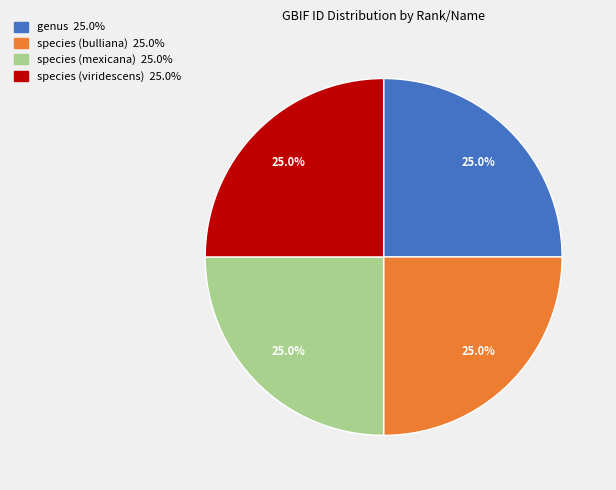

The species (viridescens) slice represents 25% of the pie. True or false?

True